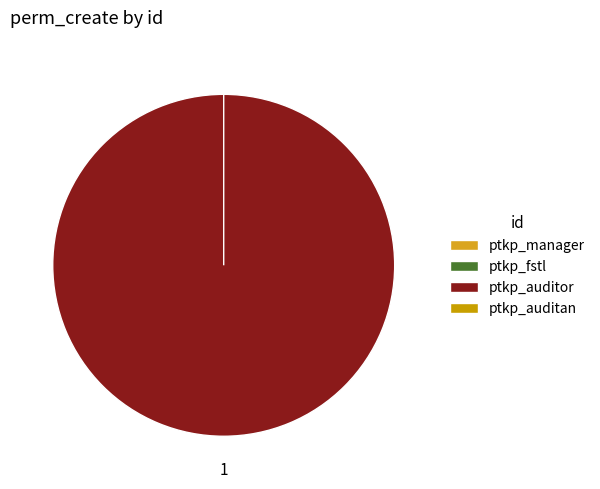

What percentage is NOT represented by ptkp_auditan?

100.0%